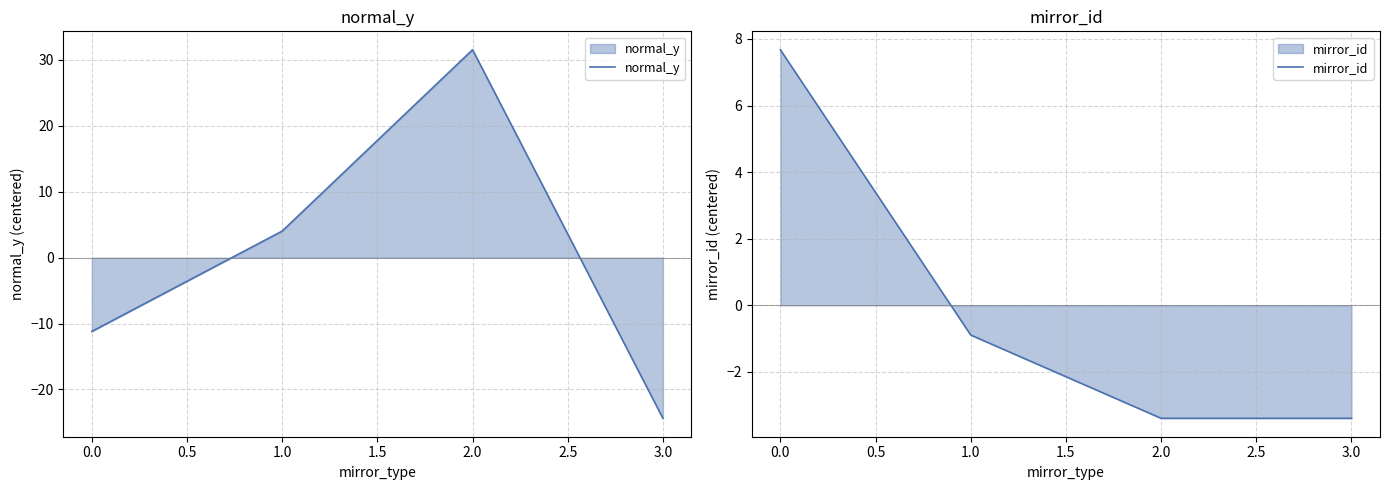

At how many categories does at least one series exceed -12?

4